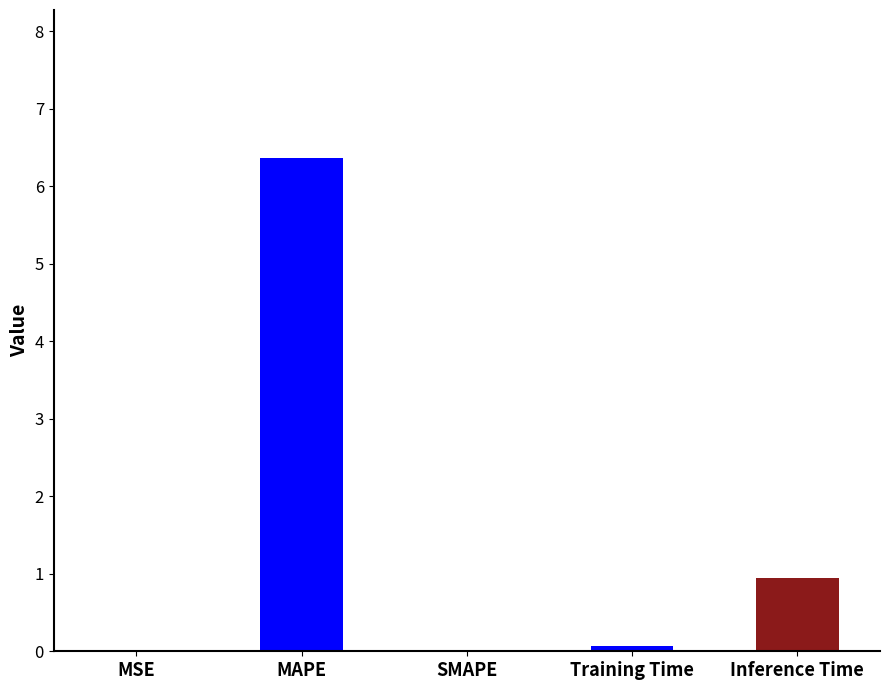

Which has a higher value, MAPE or Inference Time?

MAPE